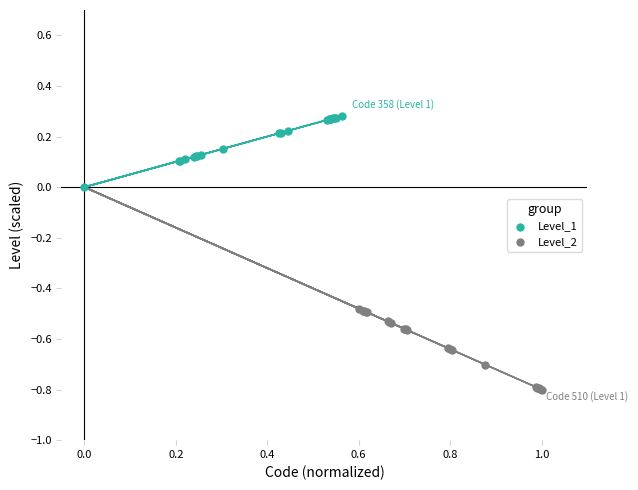

Which series contains the lowest Y value?

Level_2